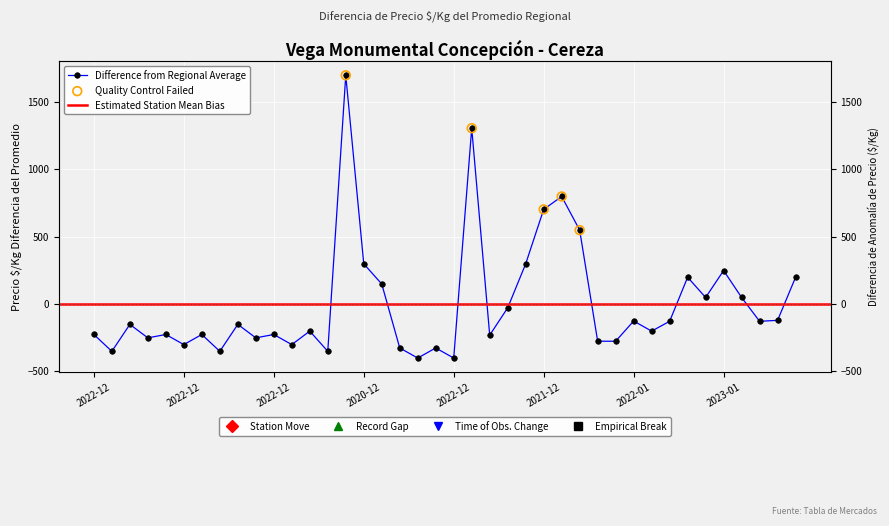

Which has a higher value, 2022-12-07 or 2022-12-28?

2022-12-28